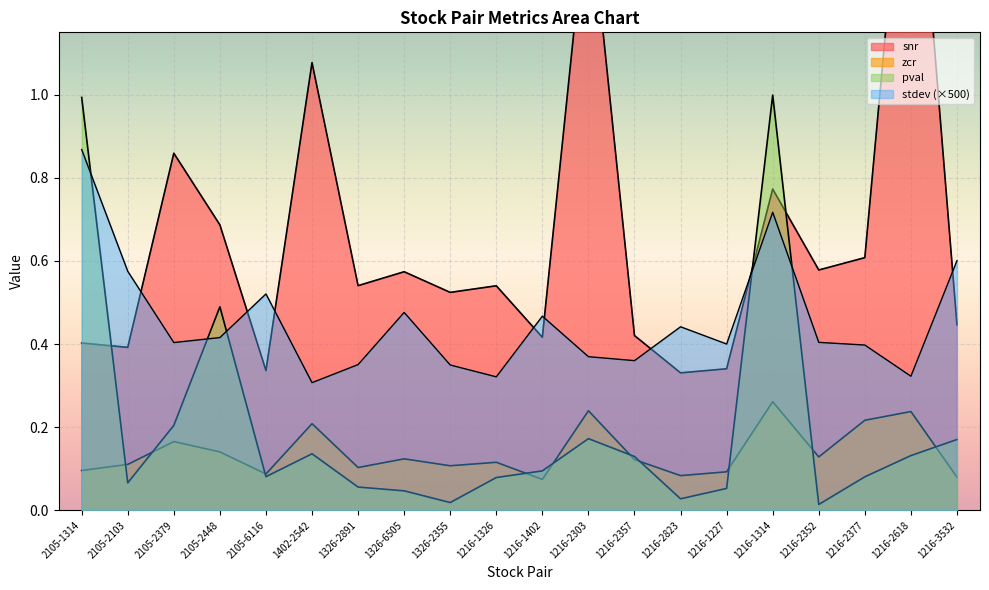

What is the sum of all stdev values?

9.1